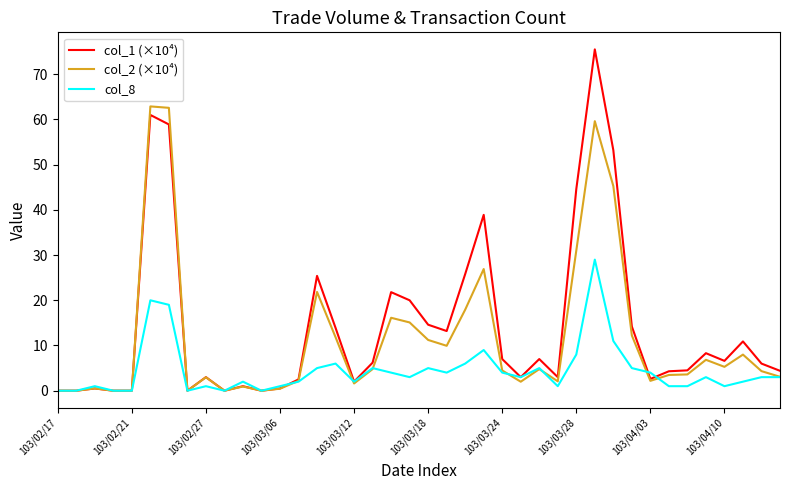

Rank the series by their average value, from highest to lowest.

col_1 (×10⁴), col_2 (×10⁴), col_8